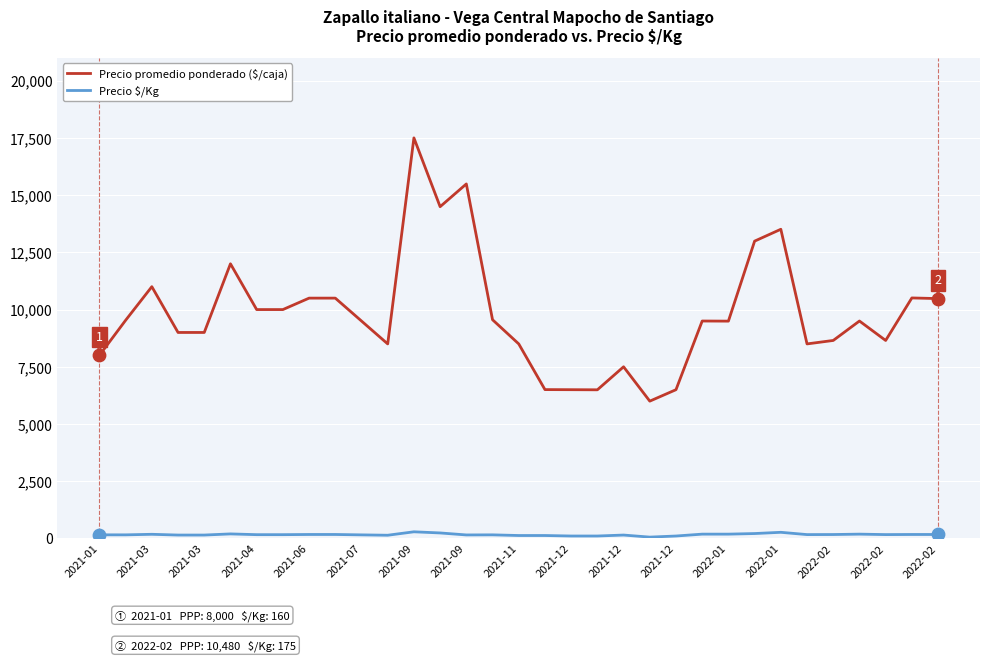

What is the difference between the maximum and minimum values in the Precio promedio ponderado ($/caja) series?

11500